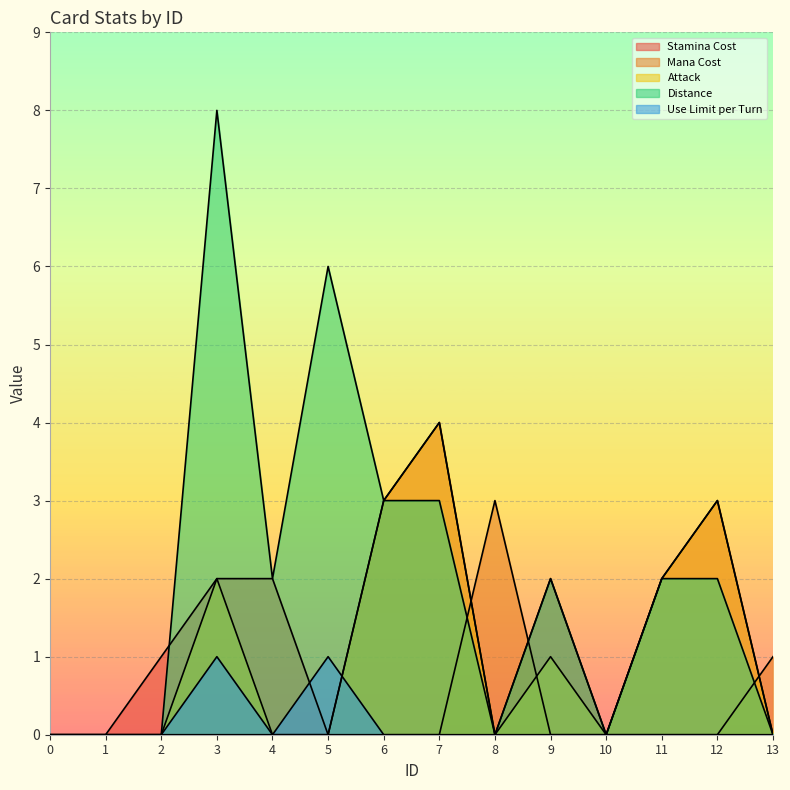

List the labels in order of Distance value, smallest first.

0, 1, 2, 8, 10, 13, 4, 9, 11, 12, 6, 7, 5, 3